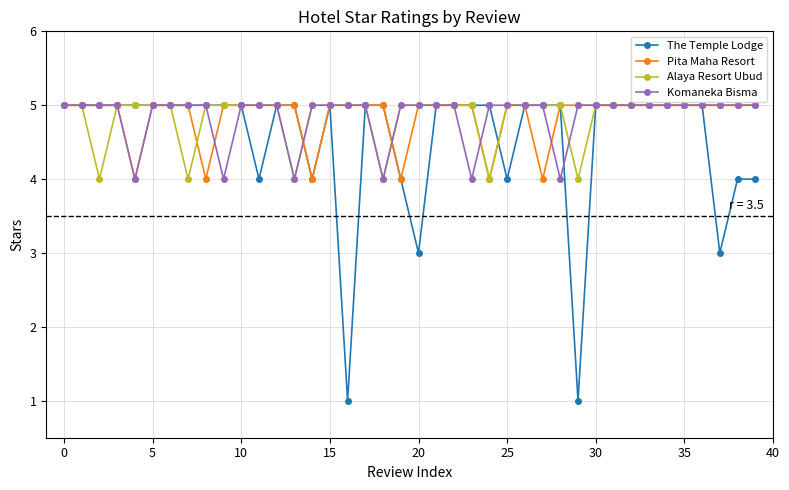

What is the difference between the second highest and second lowest values in the Alaya Resort Ubud series?

1